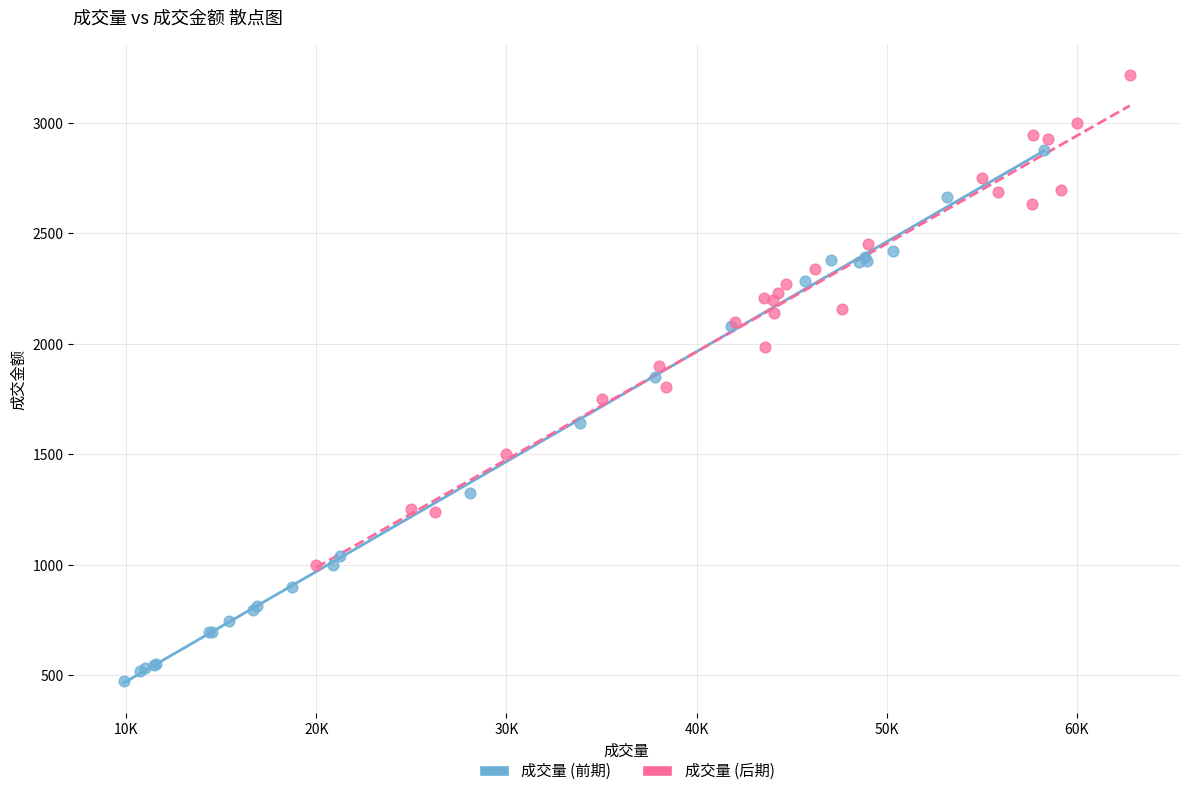

Which series reaches the minimum Y coordinate?

成交量 (前期)